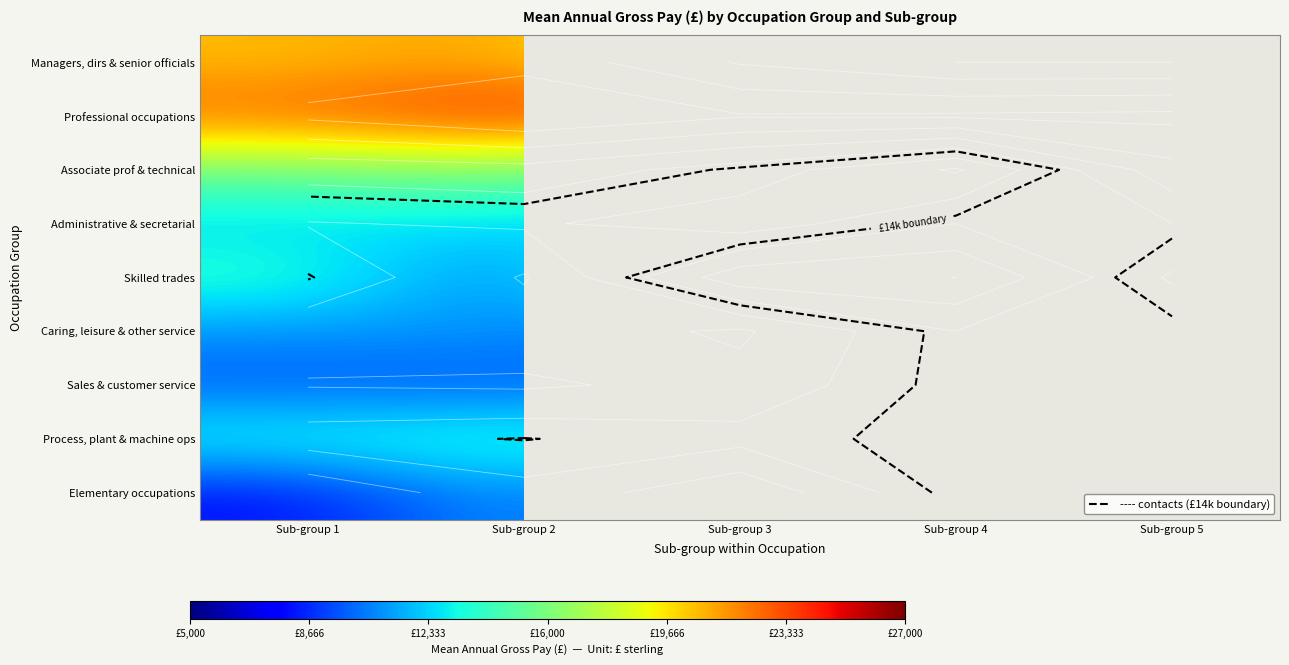

At which category is the sum across all series the highest?

Sub-group 2